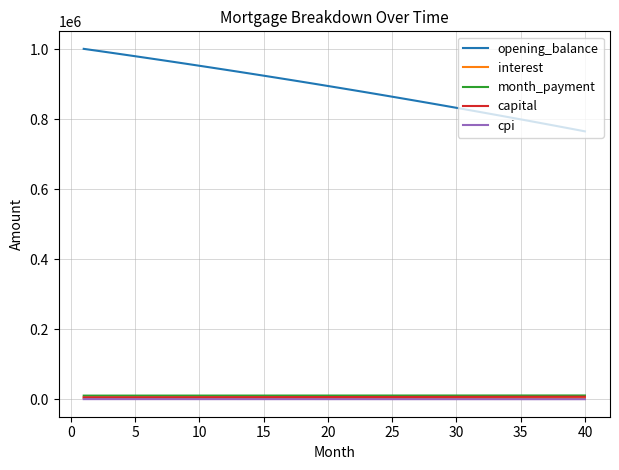

What is the greatest value displayed?

1001000.0